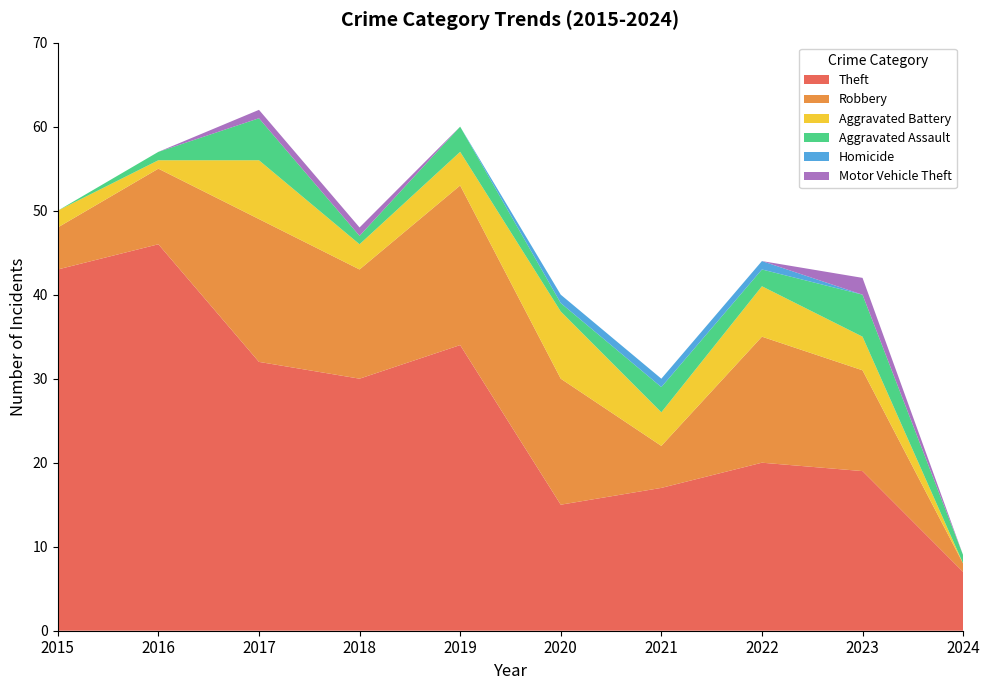

Reading left to right, transcribe all the data shown in this chart.

Theft: 43	46	32	30	34	15	17	20	19	7
Robbery: 5	9	17	13	19	15	5	15	12	1
Aggravated Battery: 2	1	7	3	4	8	4	6	4	0
Aggravated Assault: 0	1	5	1	3	1	3	2	5	1
Homicide: 0	0	0	0	0	1	1	1	0	0
Motor Vehicle Theft: 0	0	1	1	0	0	0	0	2	0